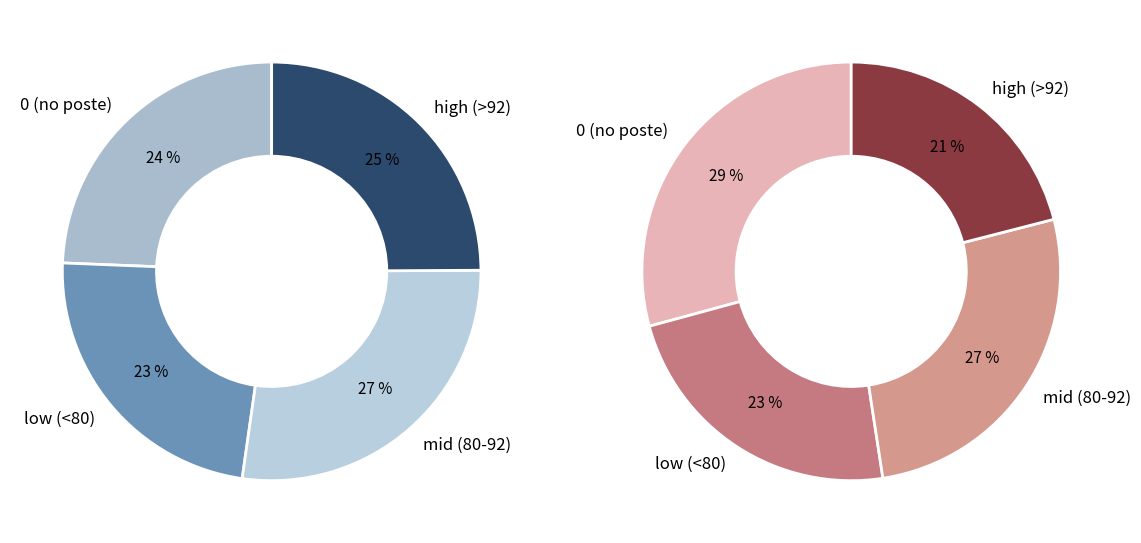

Does any single category account for the majority?

No